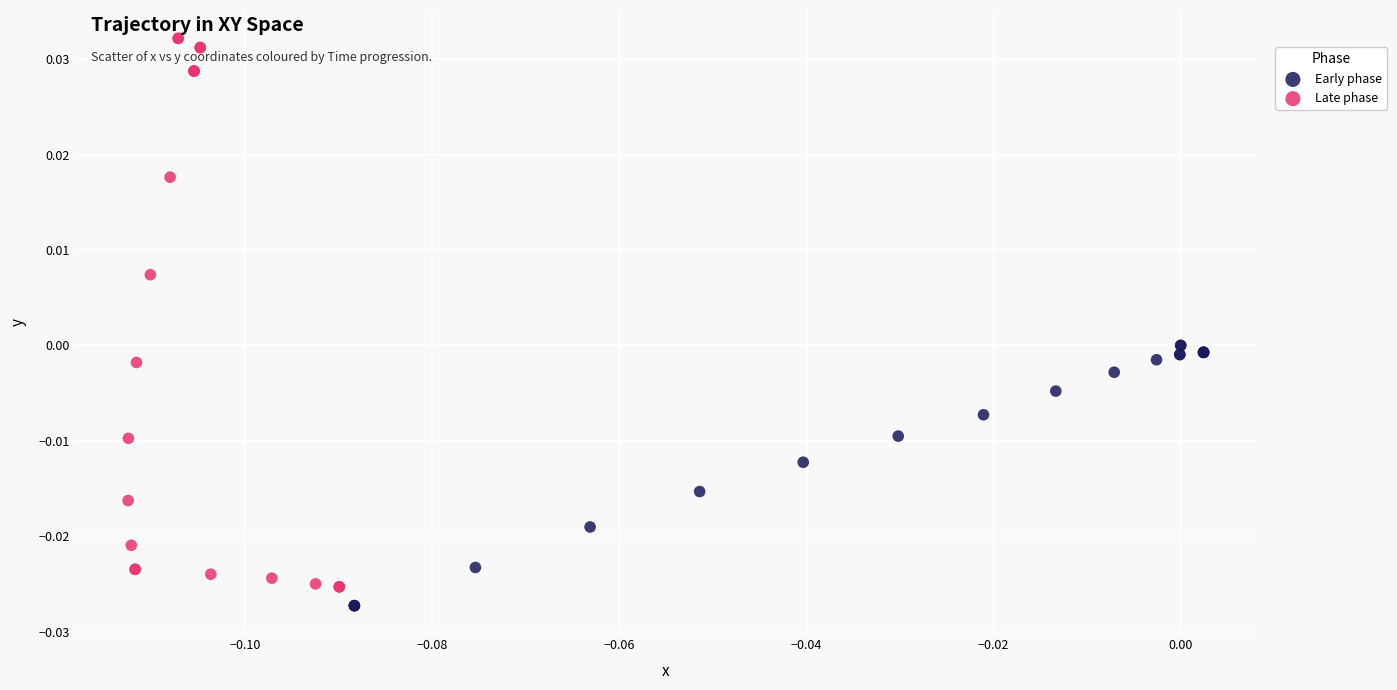

Which series contains the highest Y value?

Late phase